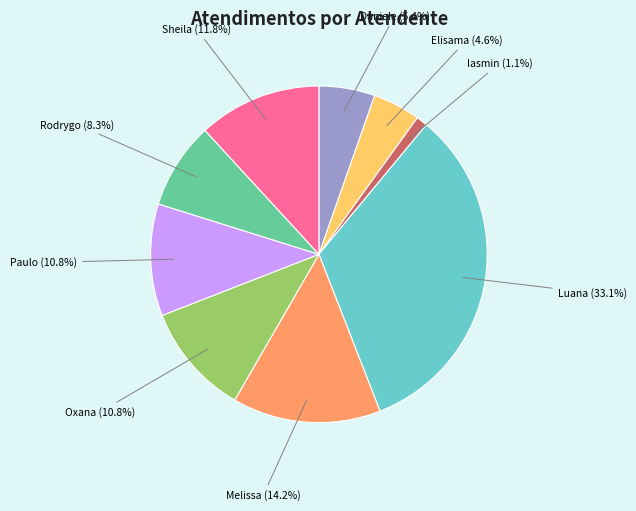

To the nearest percent, what is the average slice percentage?

11%